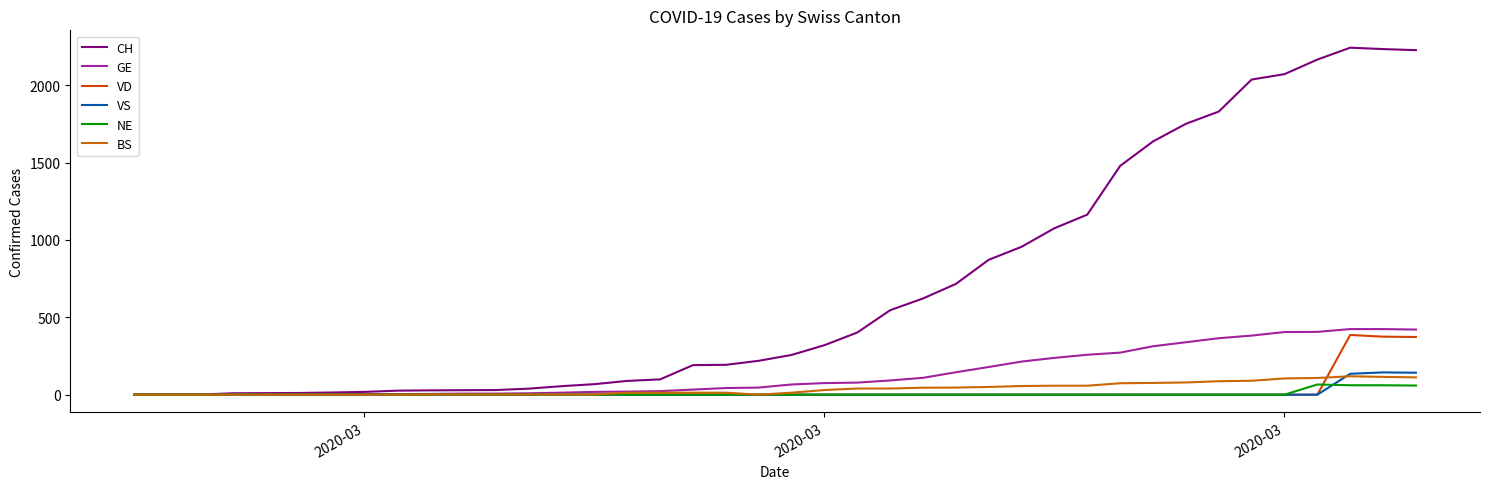

Is this an area chart (filled region under the line)?

No